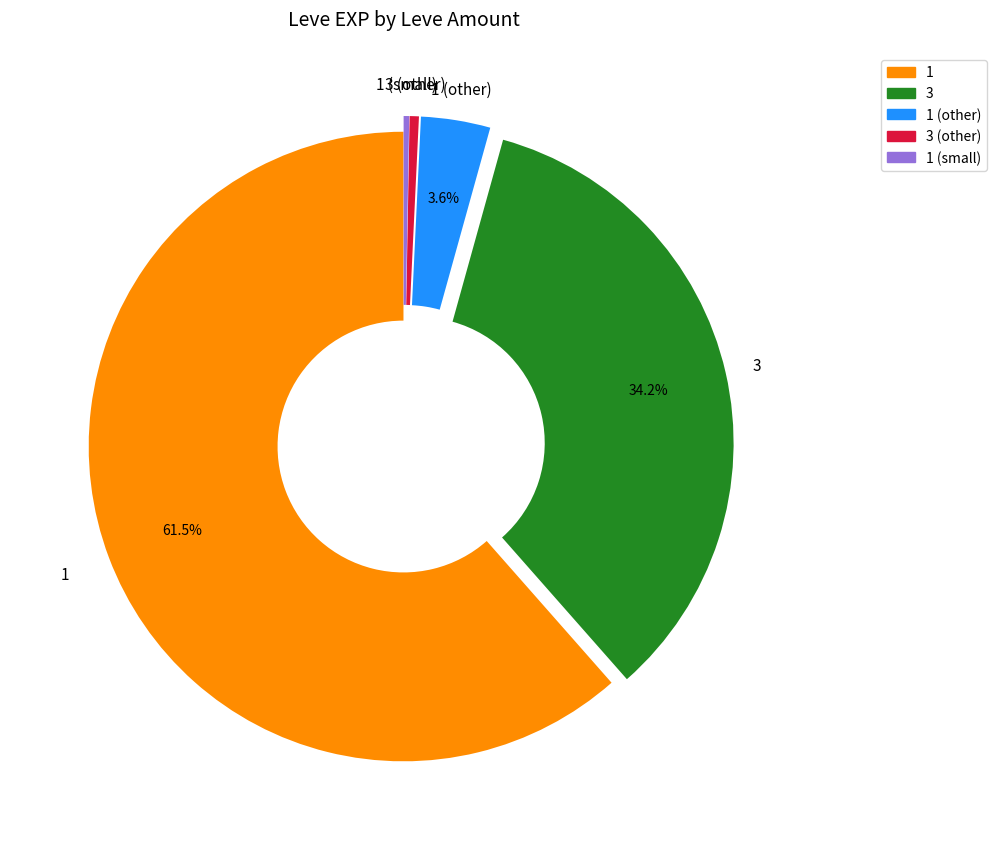

Which category has the biggest portion of the pie?

1